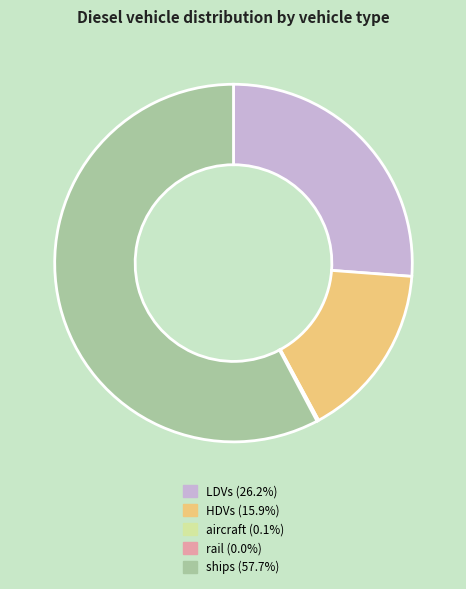

Is ships (57.7%) the majority of the pie?

Yes